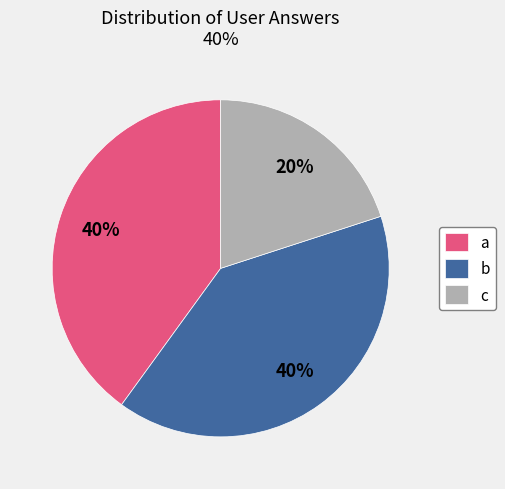

What percentage is the a slice, to the nearest percent?

40%